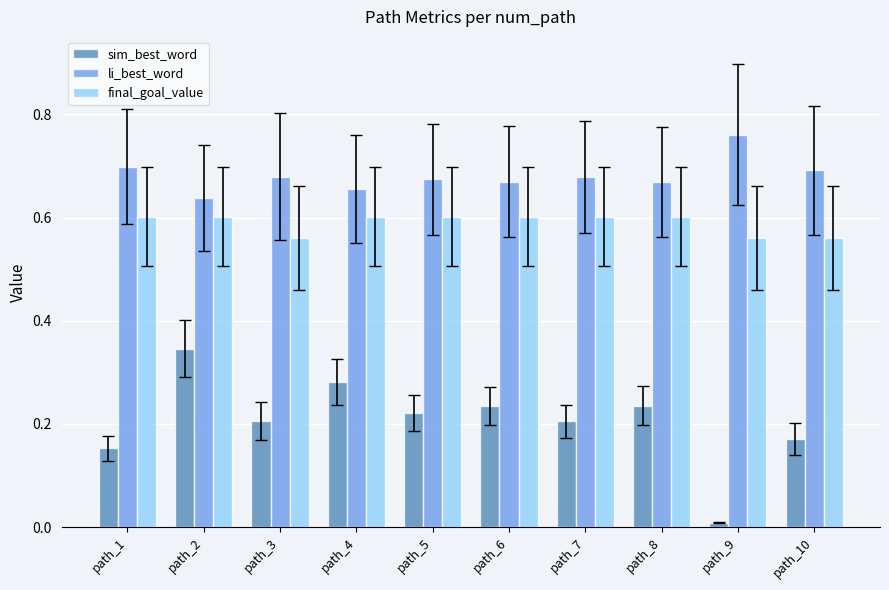

What is the sum of the sim_best_word values at path_7 and path_8?

0.4